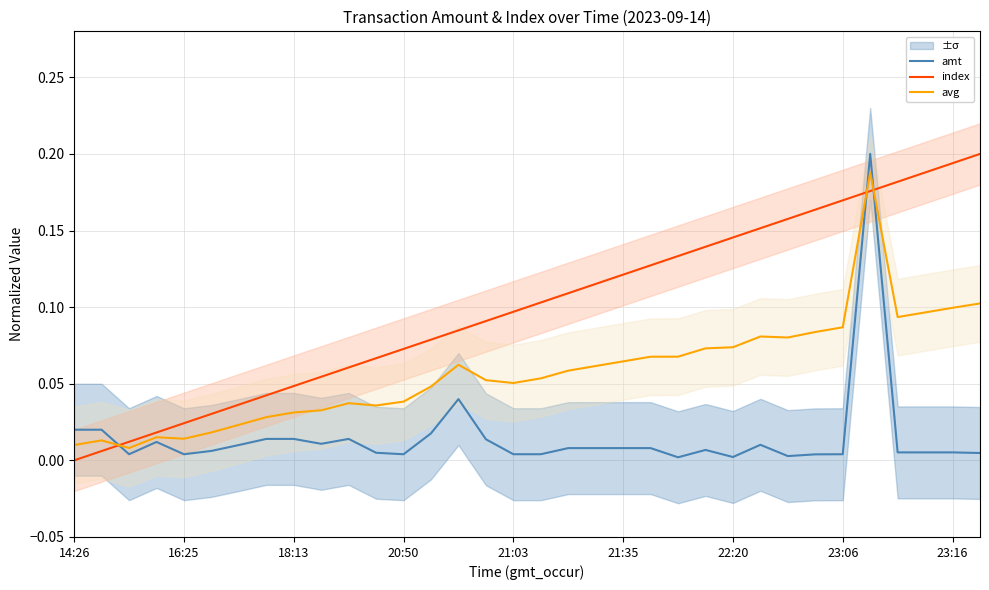

True or false: amt and index intersect in this chart.

True